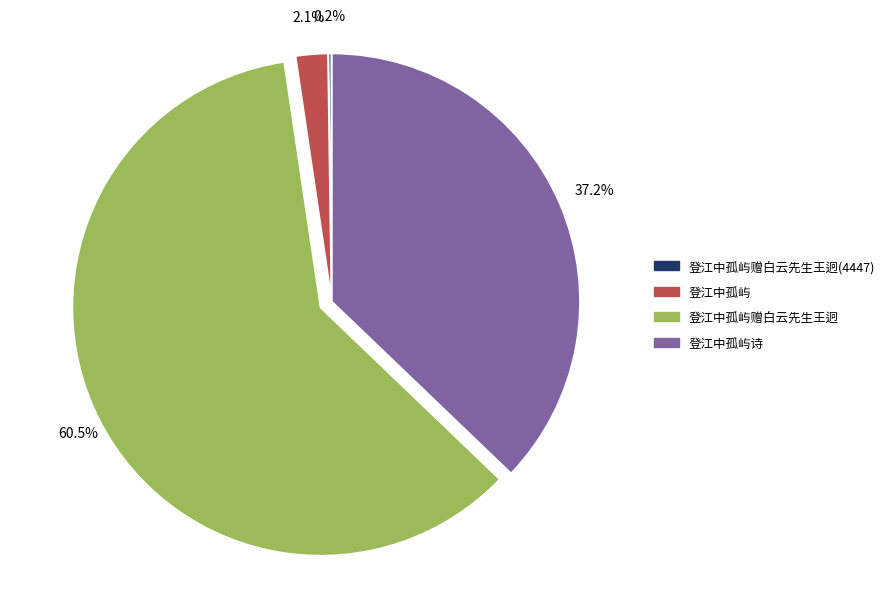

Is there a majority slice in this chart?

Yes